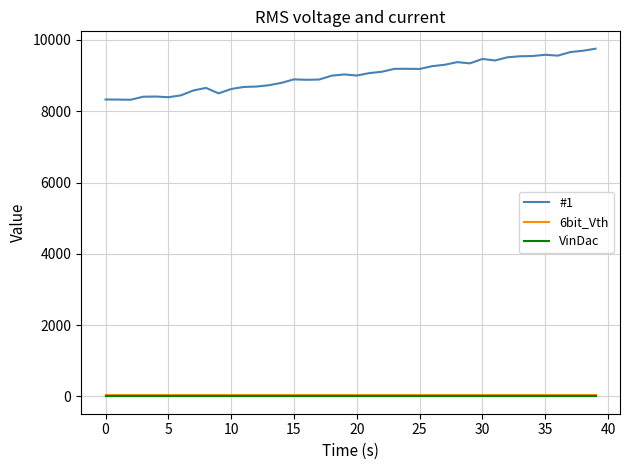

Count the number of data series in this chart.

3